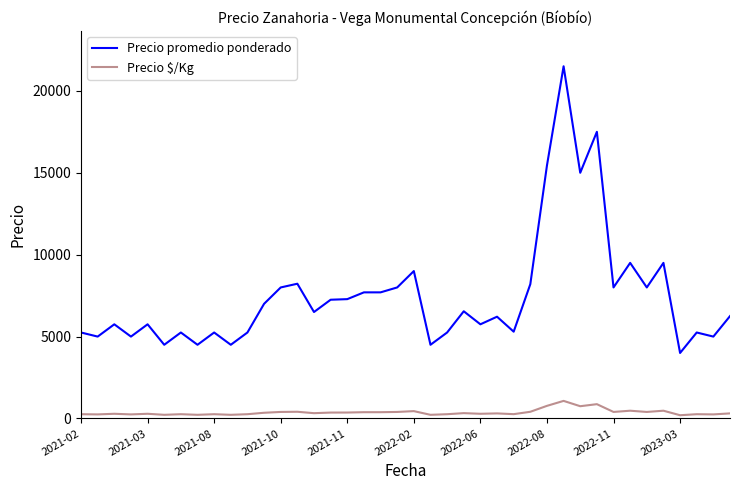

List the series in order of their overall mean, lowest first.

Precio $/Kg, Precio promedio ponderado